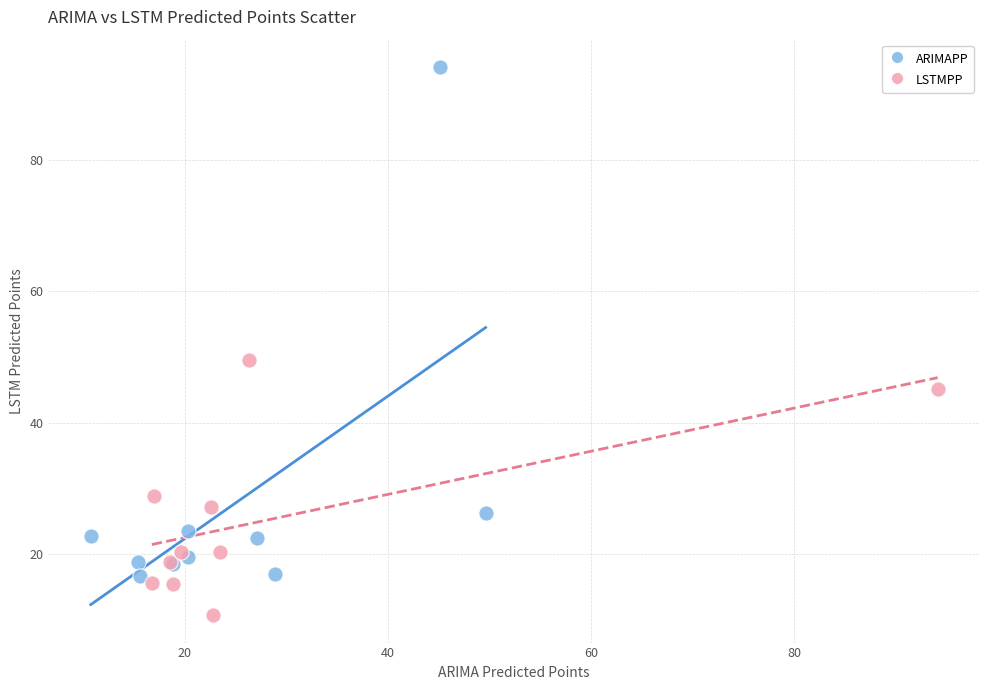

Which series contains the highest Y value?

ARIMAPP